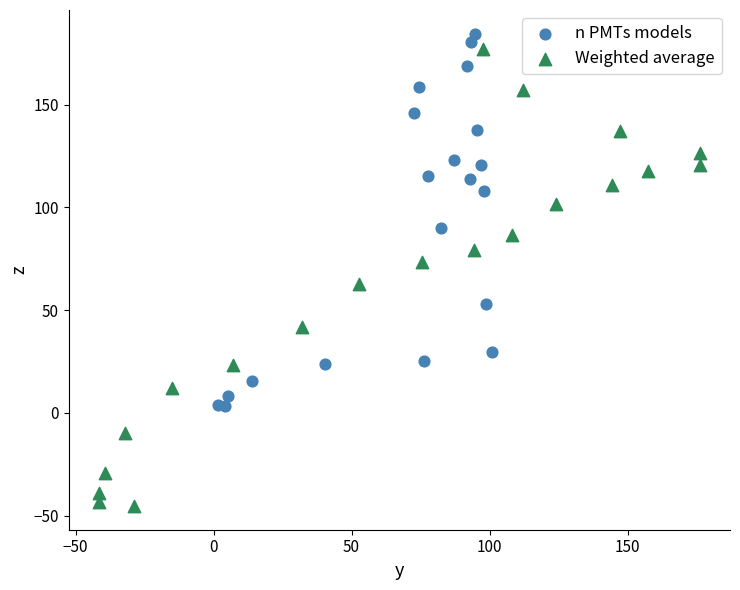

What are all the series names shown in the legend?

n PMTs models, Weighted average